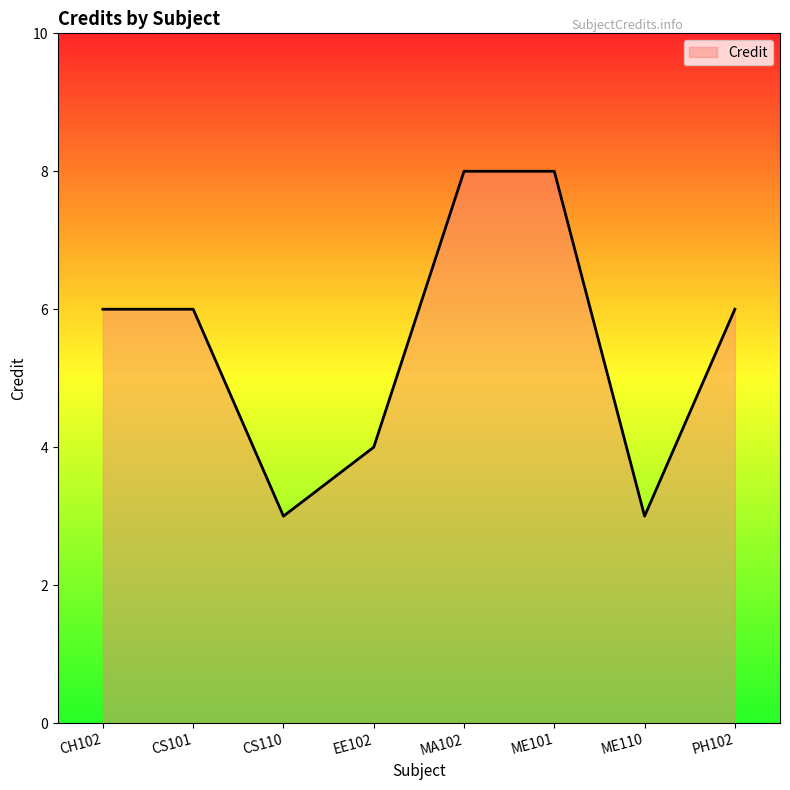

How many values are between 4 and 8?

6